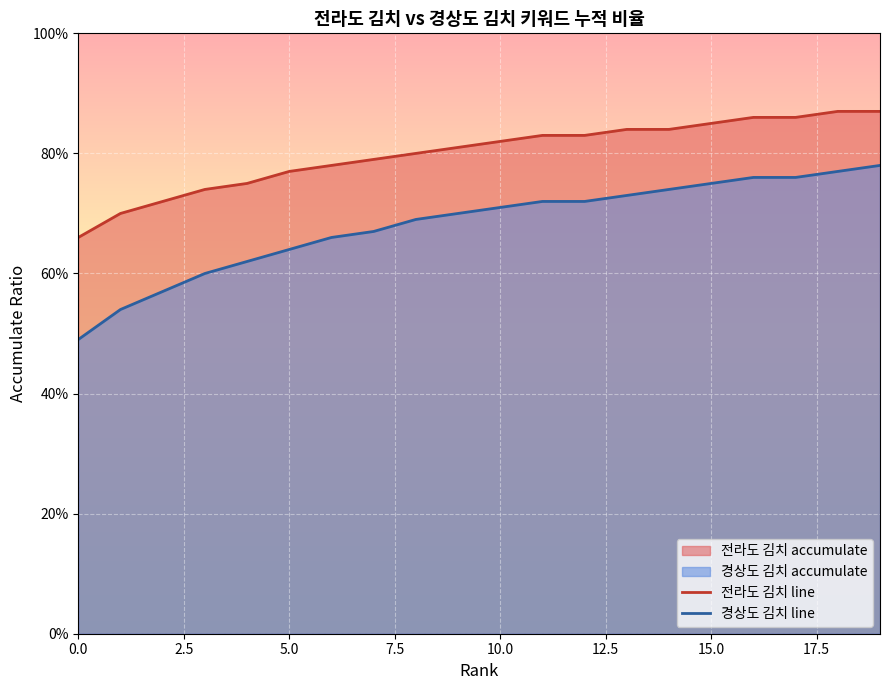

List the series in order of their overall mean, highest first.

전라도 김치 line, 경상도 김치 line